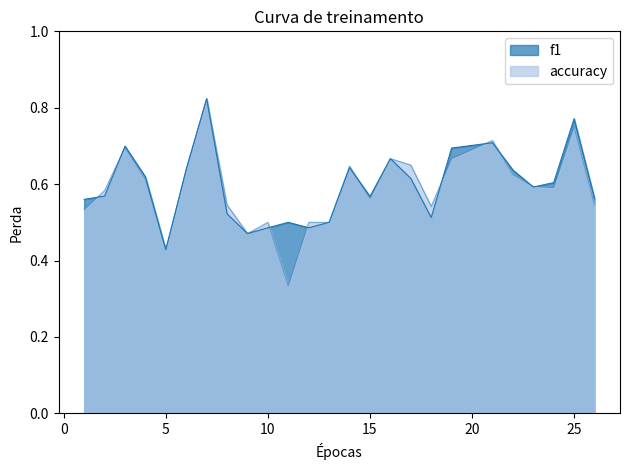

What is the total value across all series at 1?

1.1